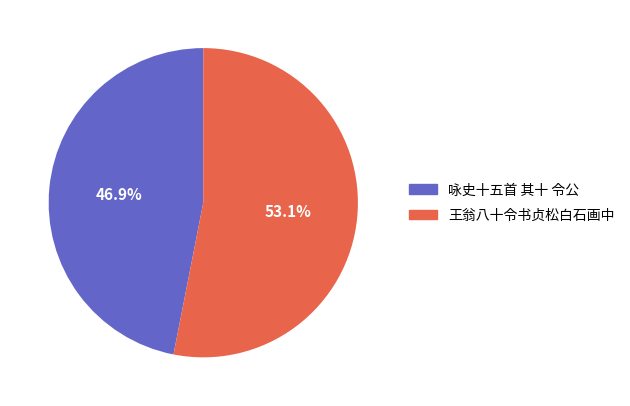

How many segments does this pie chart have?

2